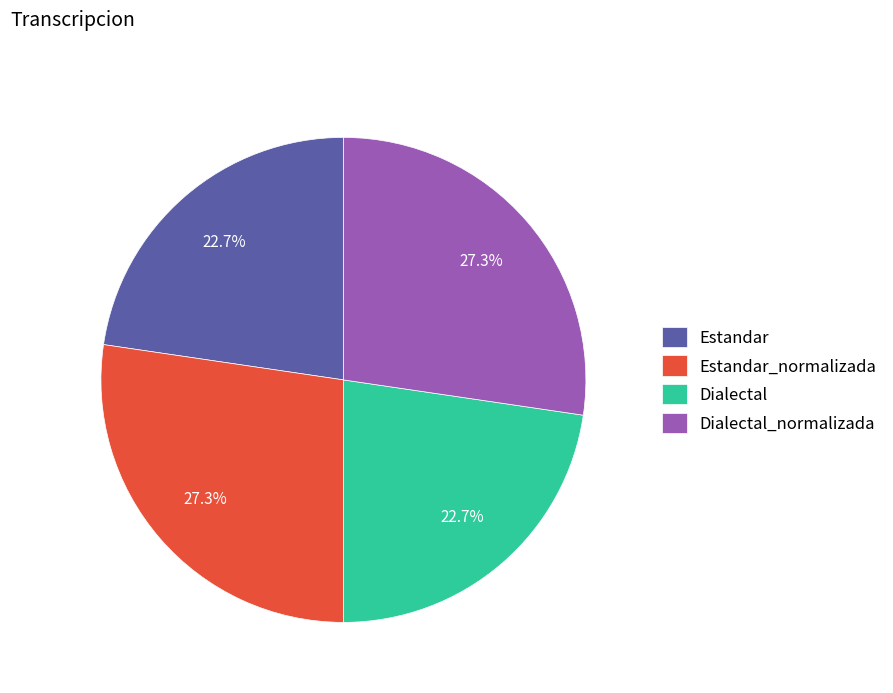

Is there a majority slice in this chart?

No